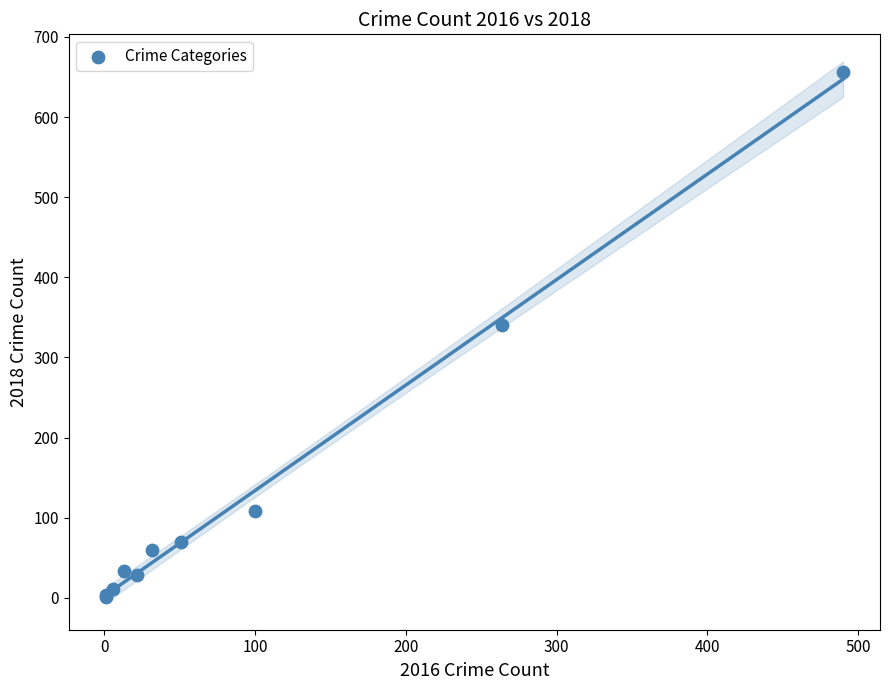

What Y value in the scatter plot is closest to 328?

341